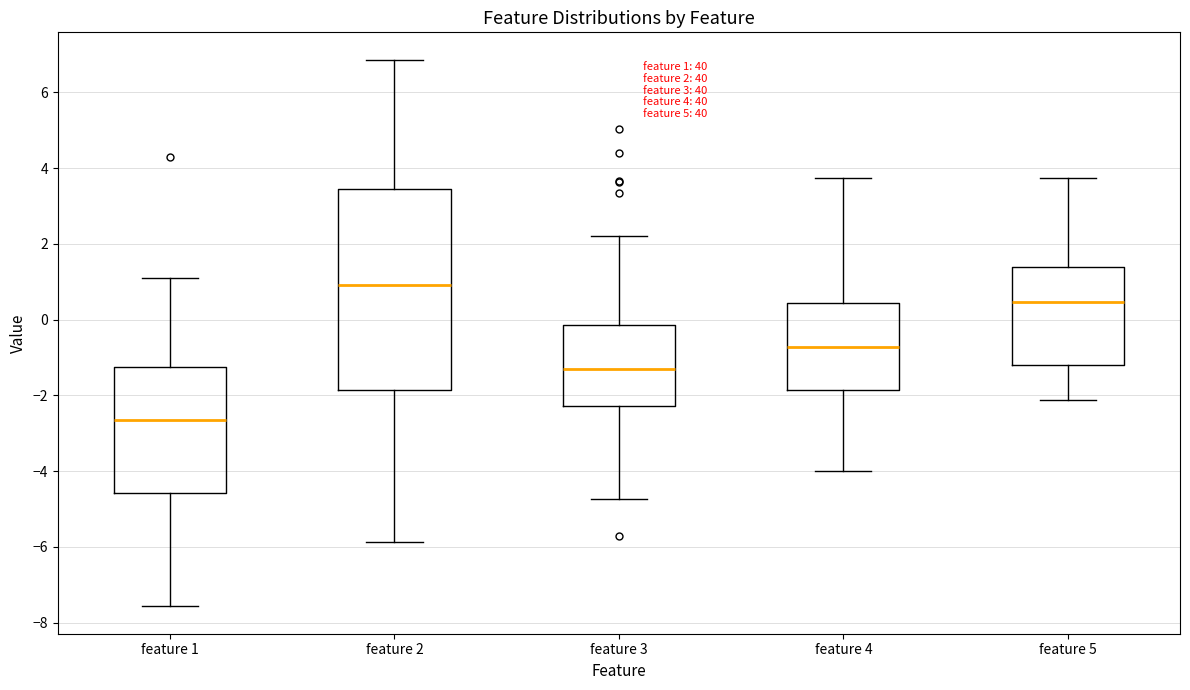

Which box's median line is the lowest?

feature 1